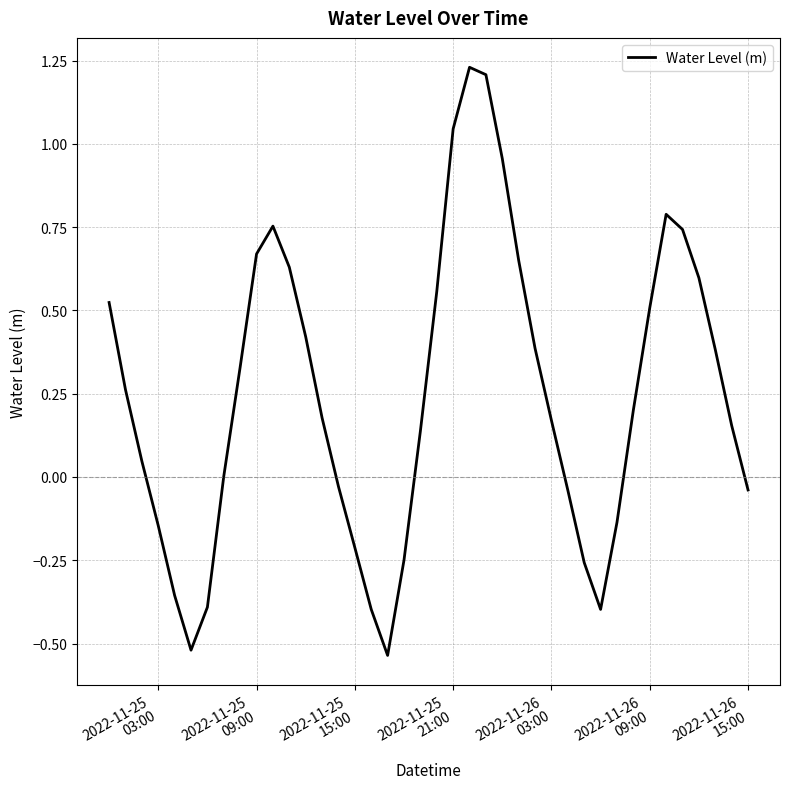

How many lines are shown in the chart?

1